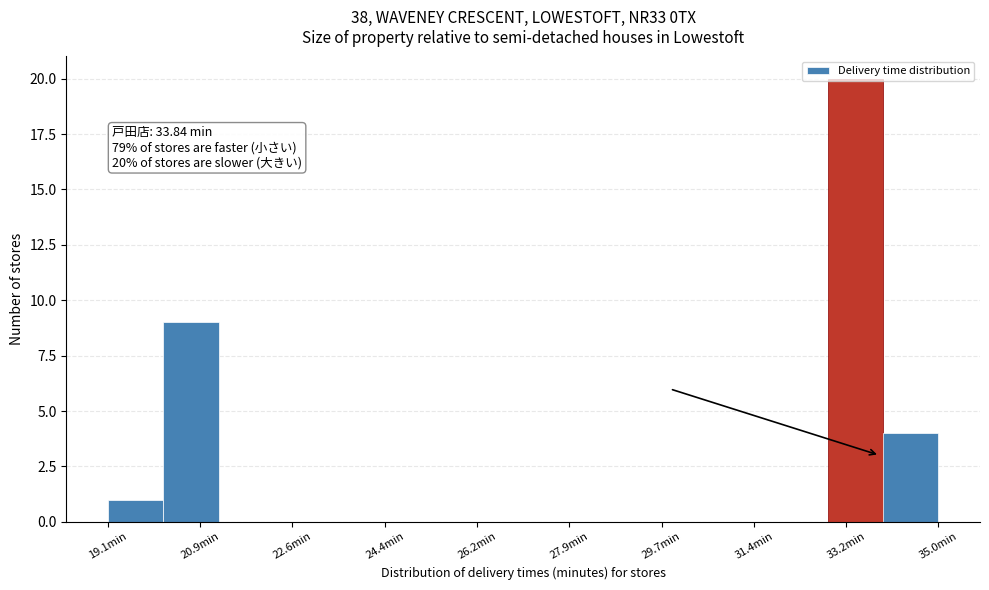

Which range on the x-axis has the tallest bar?

32.8 to 34.0